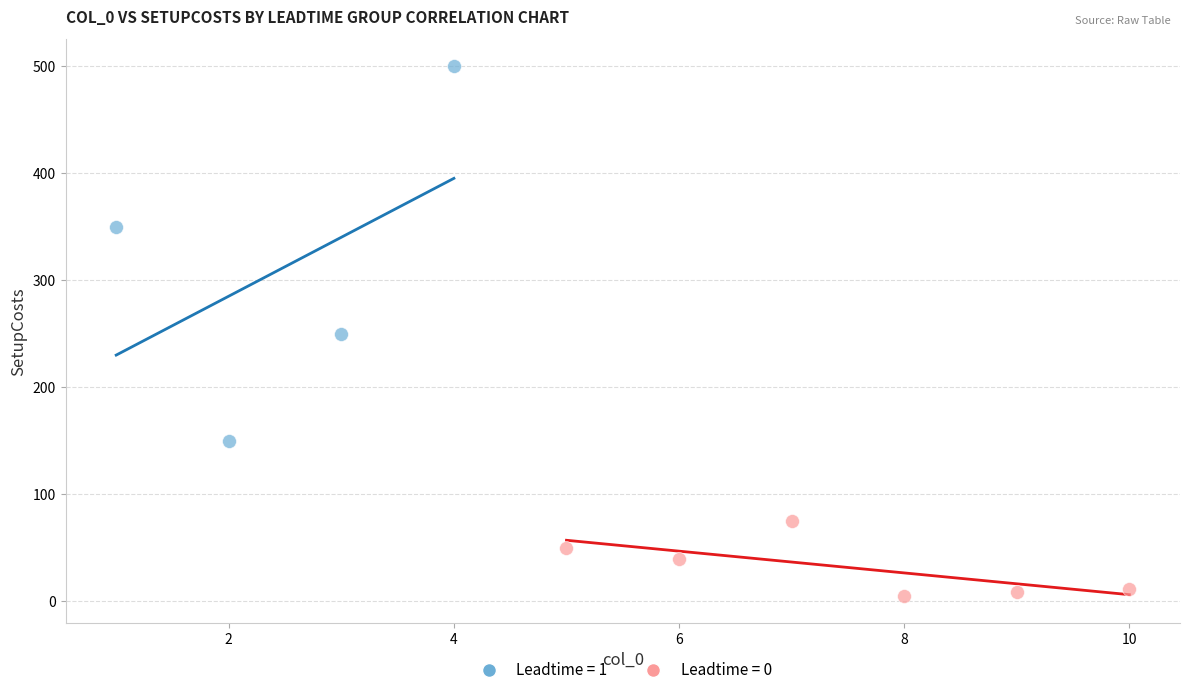

Which series has the largest Y range (max minus min)?

Leadtime = 1